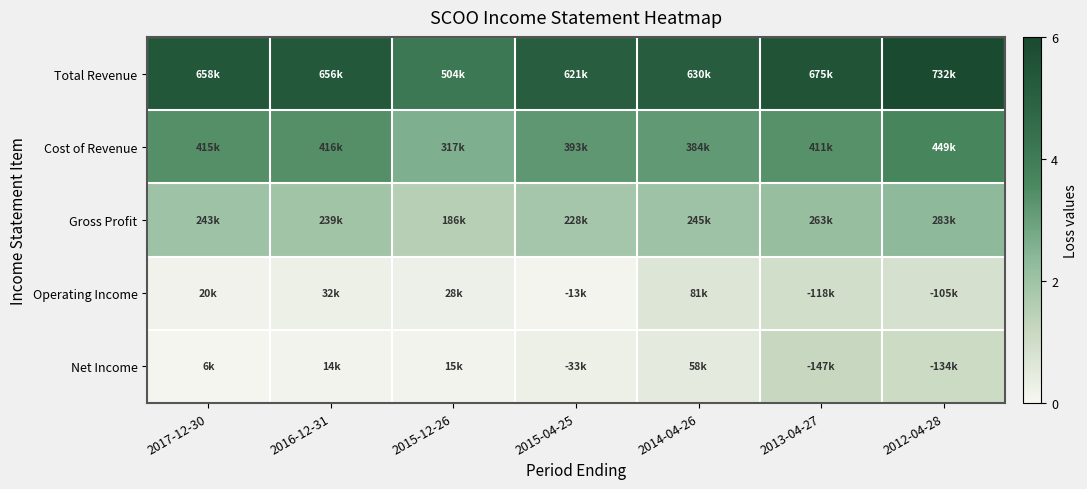

Reading left to right, what are all the values shown in this chart?

Total Revenue: 2017-12-30=5.4	2016-12-31=5.4	2015-12-26=4.1	2015-04-25=5.1	2014-04-26=5.2	2013-04-27=5.5	2012-04-28=6.0
Cost of Revenue: 2017-12-30=3.4	2016-12-31=3.4	2015-12-26=2.6	2015-04-25=3.2	2014-04-26=3.2	2013-04-27=3.4	2012-04-28=3.7
Gross Profit: 2017-12-30=2.0	2016-12-31=2.0	2015-12-26=1.5	2015-04-25=1.9	2014-04-26=2.0	2013-04-27=2.2	2012-04-28=2.3
Operating Income: 2017-12-30=0.2	2016-12-31=0.3	2015-12-26=0.2	2015-04-25=0.1	2014-04-26=0.7	2013-04-27=1.0	2012-04-28=0.9
Net Income: 2017-12-30=0.1	2016-12-31=0.1	2015-12-26=0.1	2015-04-25=0.3	2014-04-26=0.5	2013-04-27=1.2	2012-04-28=1.1